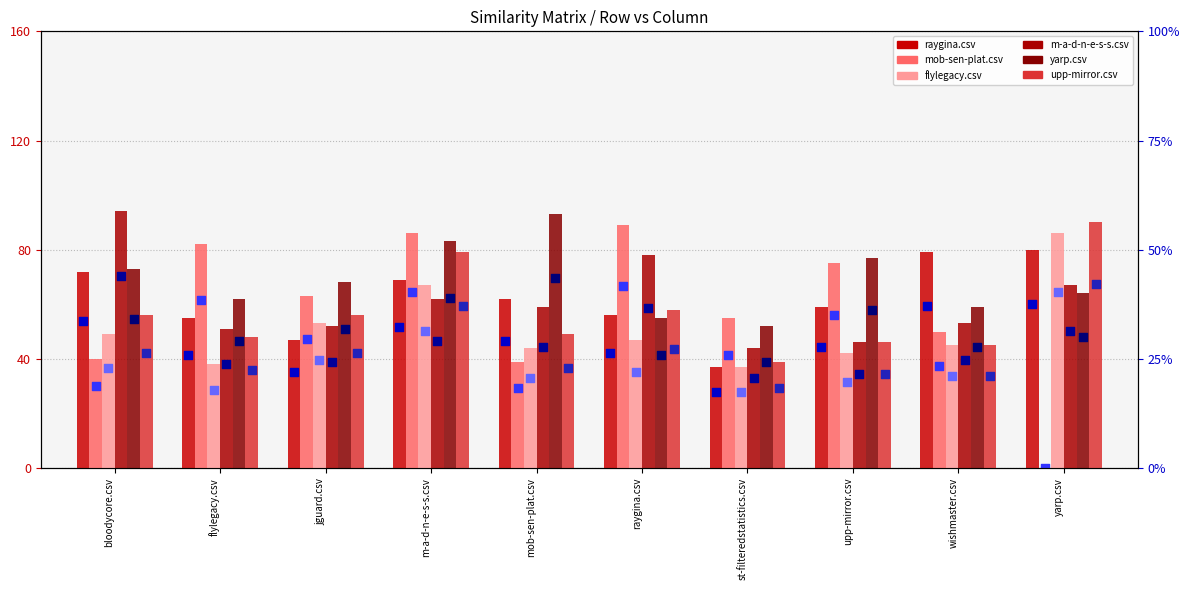

At which category is the sum across all series the highest?

m-a-d-n-e-s-s.csv